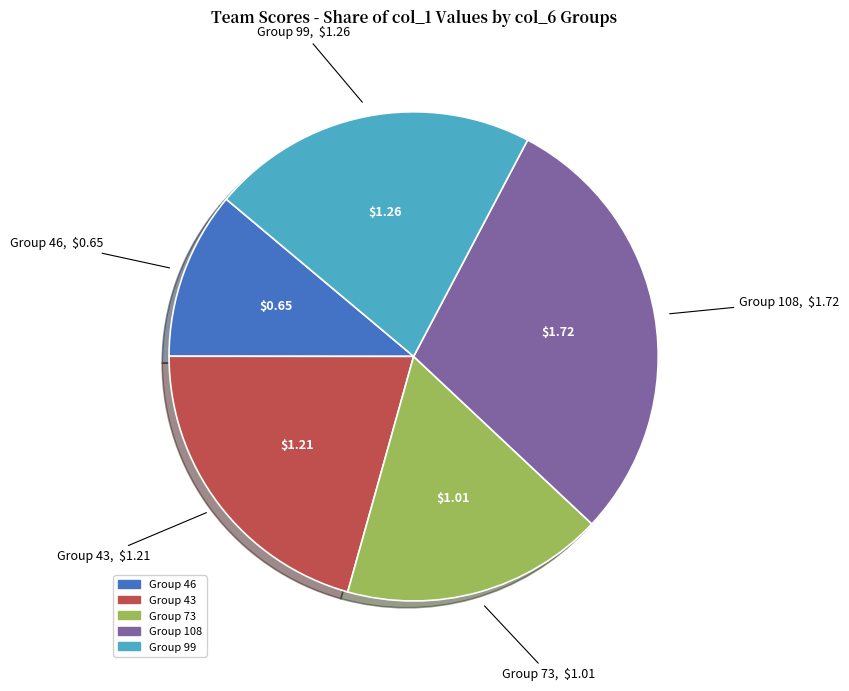

Rank the categories by value from lowest to highest.

Group 46, Group 73, Group 43, Group 99, Group 108